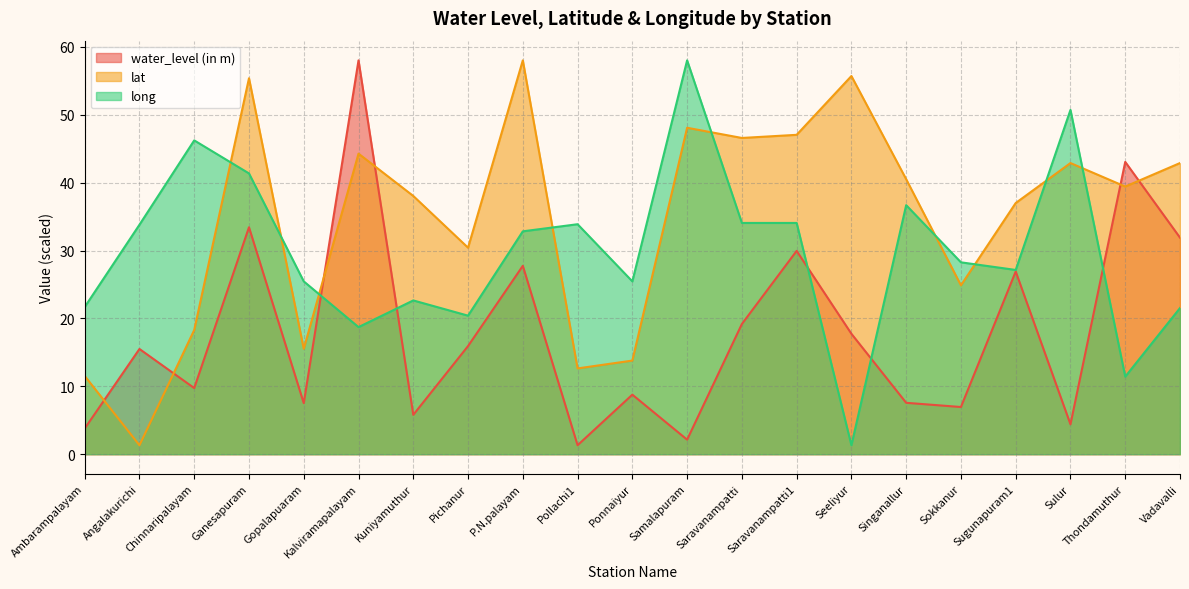

True or false: long has a value of 28.3 at Sokkanur.

True